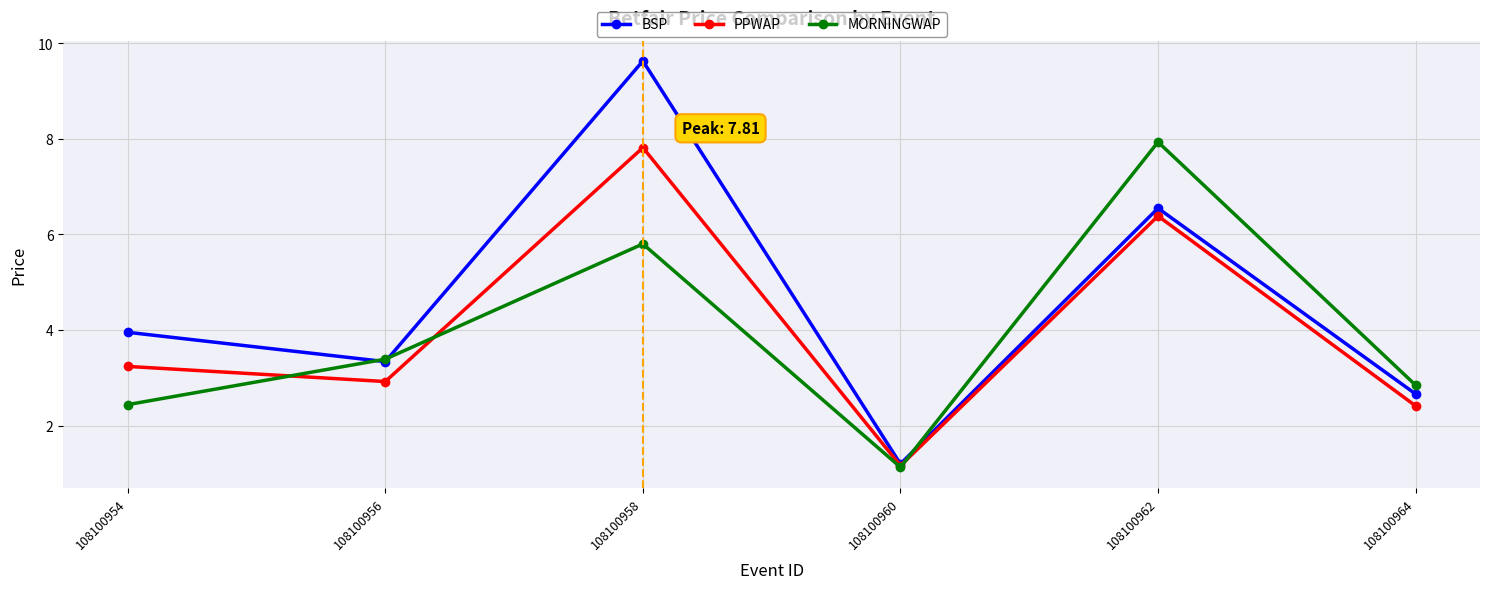

What is the spread (max minus min) of values at 108100956?

0.5